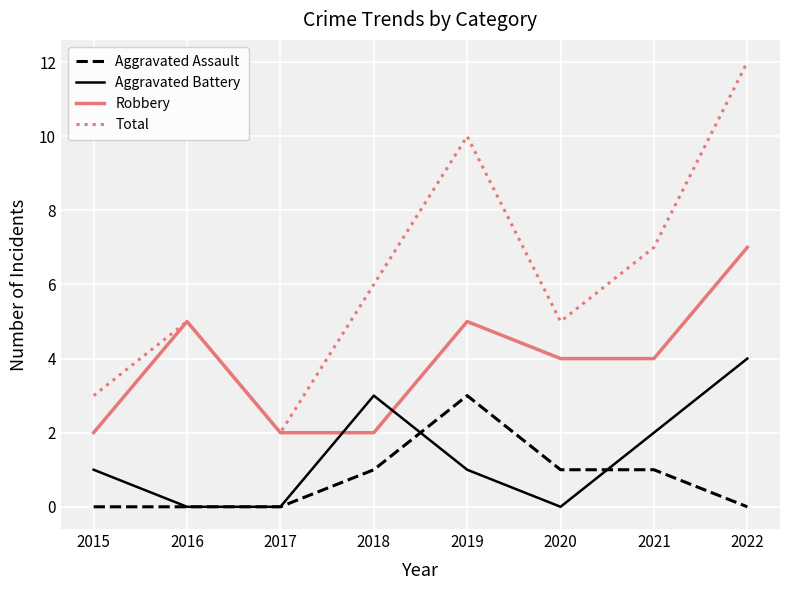

How many Robbery values are between 2 and 5?

7